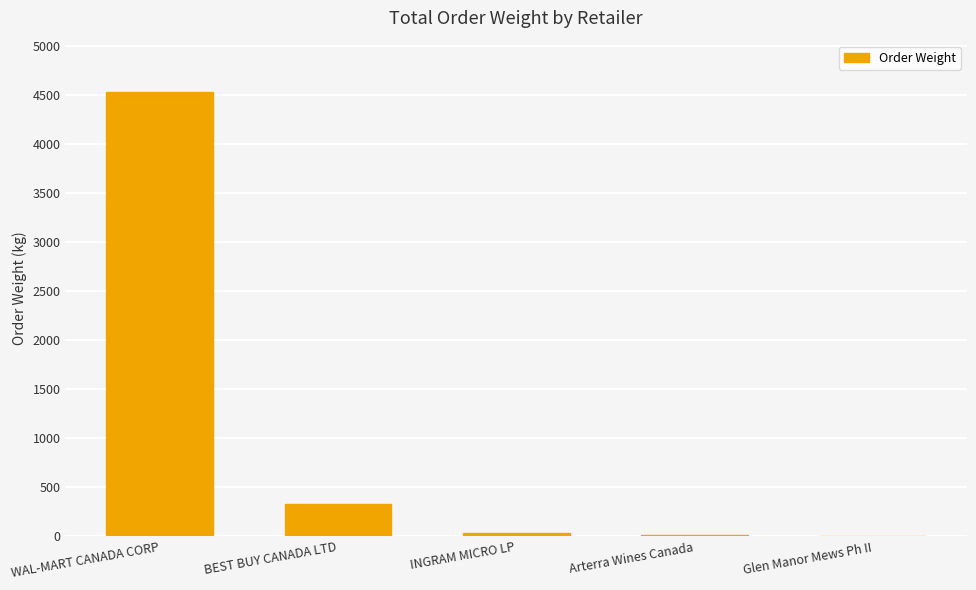

What is the sum of all values?

4909.0